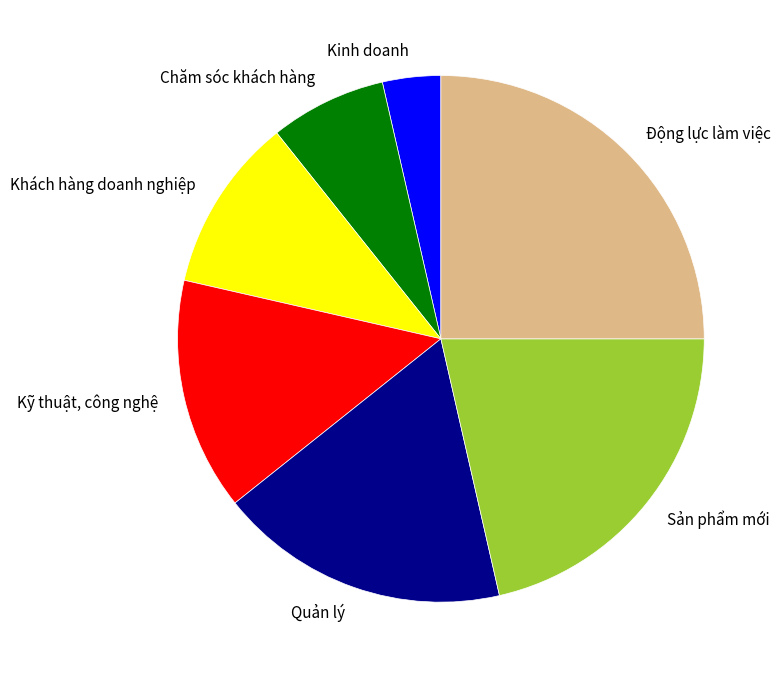

Do Kinh doanh and Quản lý together represent more than half of the pie?

No